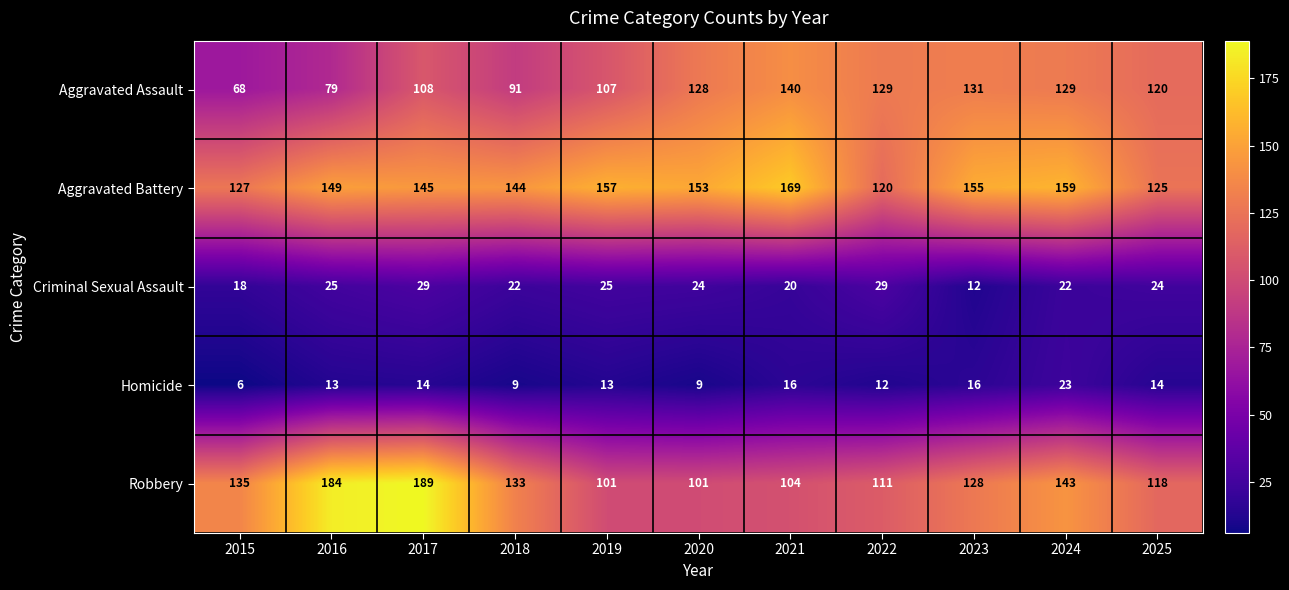

List the series in order of their peak value, highest first.

Robbery, Aggravated Battery, Aggravated Assault, Criminal Sexual Assault, Homicide